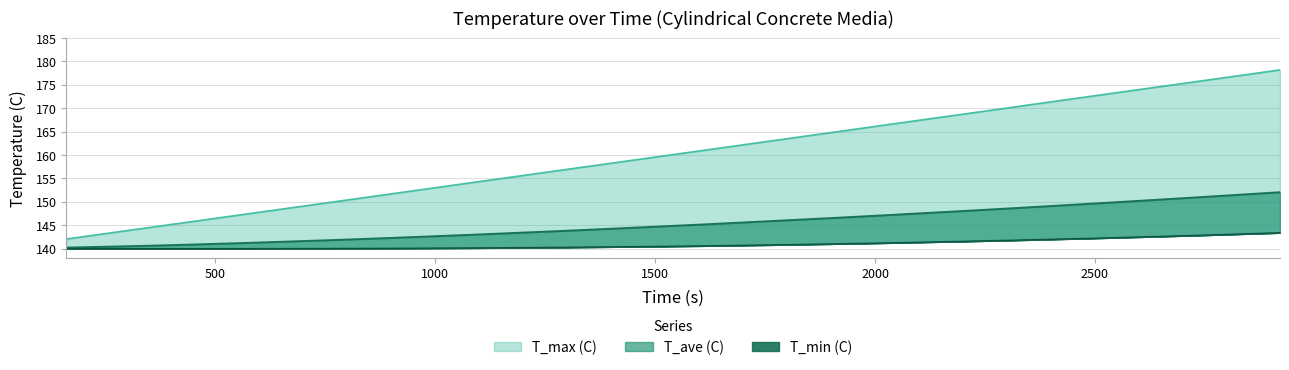

Reading left to right, extract all data points from this chart.

T_max (C): 160.99=142.1	340.99=144.4	460.99=146.0	580.99=147.5	760.99=149.9	880.99=151.4	1061.0=153.8	1181.0=155.4	1301.0=156.9	1481.0=159.3	1601.0=160.9	1781.0=163.2	1901.0=164.8	2021.0=166.4	2201.0=168.7	2321.0=170.3	2501.0=172.7	2621.0=174.2	2741.0=175.8	2921.0=178.2
T_ave (C): 160.99=140.2	340.99=140.6	460.99=140.9	580.99=141.2	760.99=141.8	880.99=142.2	1061.0=142.9	1181.0=143.3	1301.0=143.8	1481.0=144.6	1601.0=145.1	1781.0=146.0	1901.0=146.5	2021.0=147.1	2201.0=148.0	2321.0=148.7	2501.0=149.7	2621.0=150.3	2741.0=151.0	2921.0=152.1
T_min (C): 160.99=140.0	340.99=140.0	460.99=140.0	580.99=140.0	760.99=140.0	880.99=140.1	1061.0=140.1	1181.0=140.2	1301.0=140.3	1481.0=140.5	1601.0=140.6	1781.0=140.8	1901.0=141.0	2021.0=141.2	2201.0=141.6	2321.0=141.8	2501.0=142.2	2621.0=142.6	2741.0=142.9	2921.0=143.4